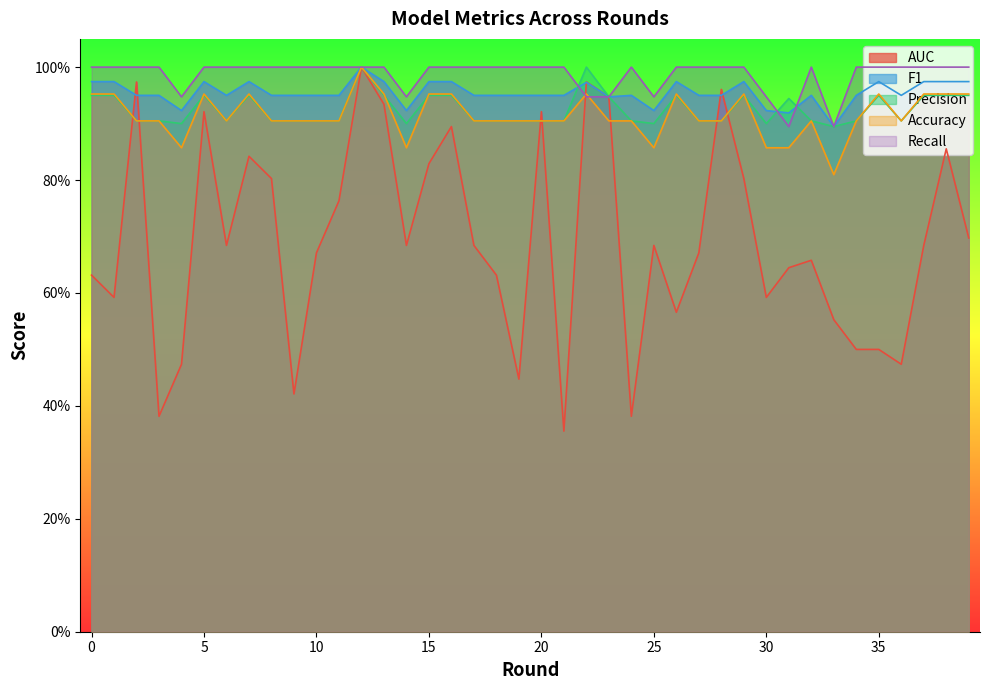

Reading left to right, list all the values displayed in this chart.

AUC: 0.6	0.6	1.0	0.4	0.5	0.9	0.7	0.8	0.8	0.4	0.7	0.8	1.0	0.9	0.7	0.8	0.9	0.7	0.6	0.4	0.9	0.4	1.0	0.9	0.4	0.7	0.6	0.7	1.0	0.8	0.6	0.6	0.7	0.6	0.5	0.5	0.5	0.7	0.9	0.7
F1: 1.0	1.0	1.0	1.0	0.9	1.0	1.0	1.0	1.0	1.0	1.0	1.0	1.0	1.0	0.9	1.0	1.0	1.0	1.0	1.0	1.0	1.0	1.0	0.9	1.0	0.9	1.0	1.0	1.0	1.0	0.9	0.9	1.0	0.9	1.0	1.0	1.0	1.0	1.0	1.0
Precision: 0.9	0.9	0.9	0.9	0.9	0.9	0.9	0.9	0.9	0.9	0.9	0.9	1.0	0.9	0.9	0.9	0.9	0.9	0.9	0.9	0.9	0.9	1.0	0.9	0.9	0.9	0.9	0.9	0.9	0.9	0.9	0.9	0.9	0.9	0.9	0.9	0.9	0.9	0.9	0.9
Accuracy: 1.0	1.0	0.9	0.9	0.9	1.0	0.9	1.0	0.9	0.9	0.9	0.9	1.0	1.0	0.9	1.0	1.0	0.9	0.9	0.9	0.9	0.9	1.0	0.9	0.9	0.9	1.0	0.9	0.9	1.0	0.9	0.9	0.9	0.8	0.9	1.0	0.9	1.0	1.0	1.0
Recall: 1.0	1.0	1.0	1.0	0.9	1.0	1.0	1.0	1.0	1.0	1.0	1.0	1.0	1.0	0.9	1.0	1.0	1.0	1.0	1.0	1.0	1.0	0.9	0.9	1.0	0.9	1.0	1.0	1.0	1.0	0.9	0.9	1.0	0.9	1.0	1.0	1.0	1.0	1.0	1.0